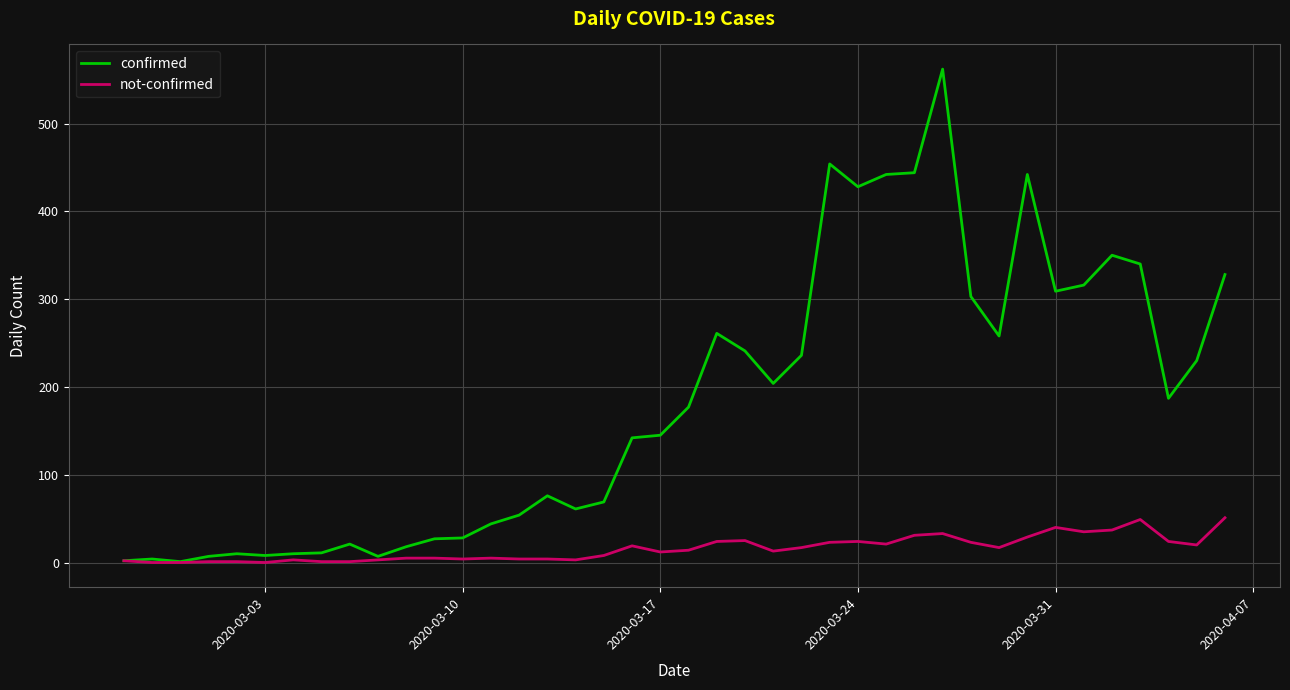

What is the greatest value displayed?

562